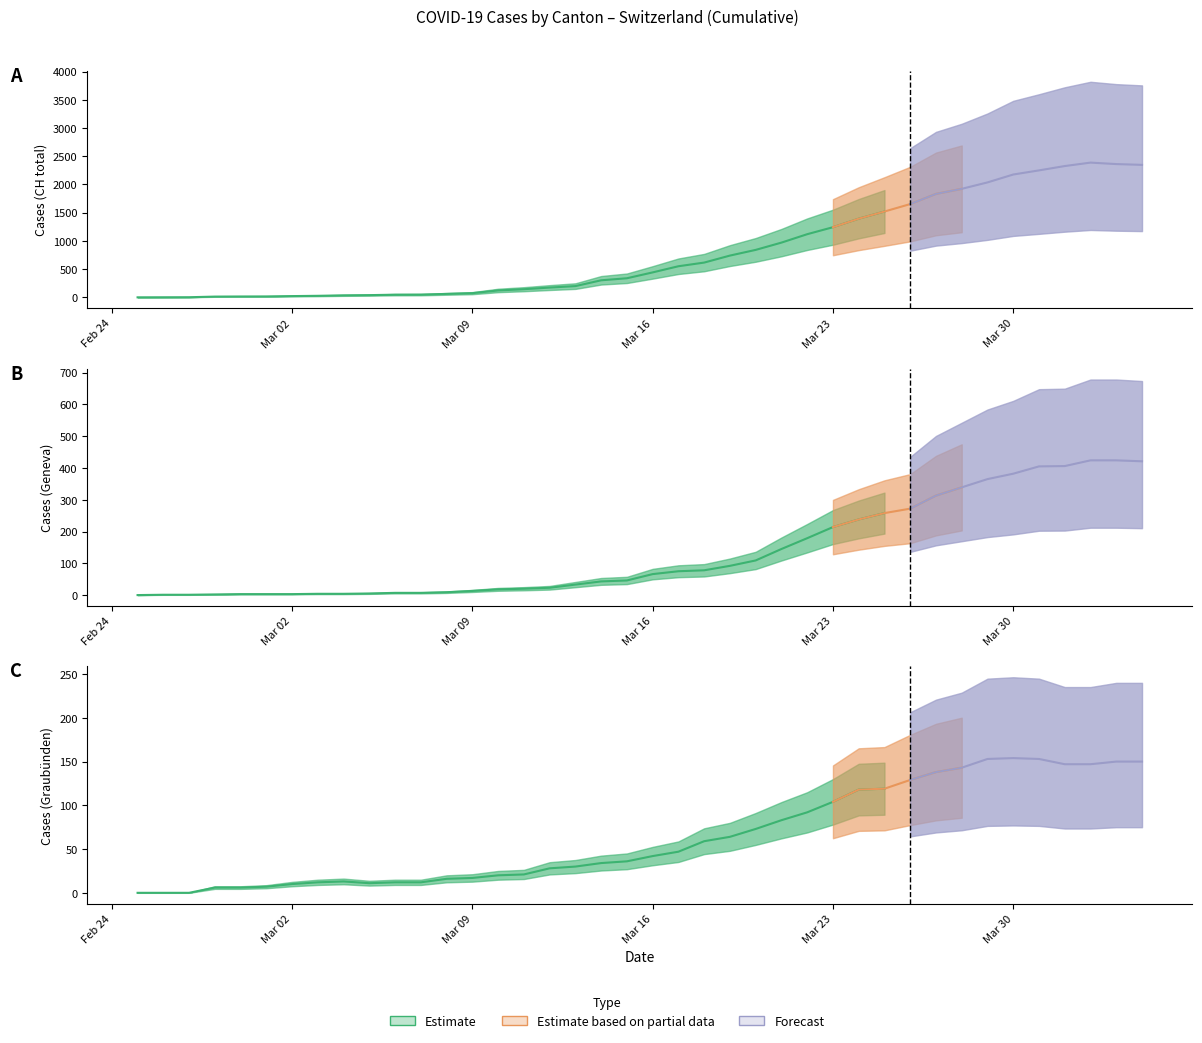

True or false: GR has more than 2 interior local peaks.

False